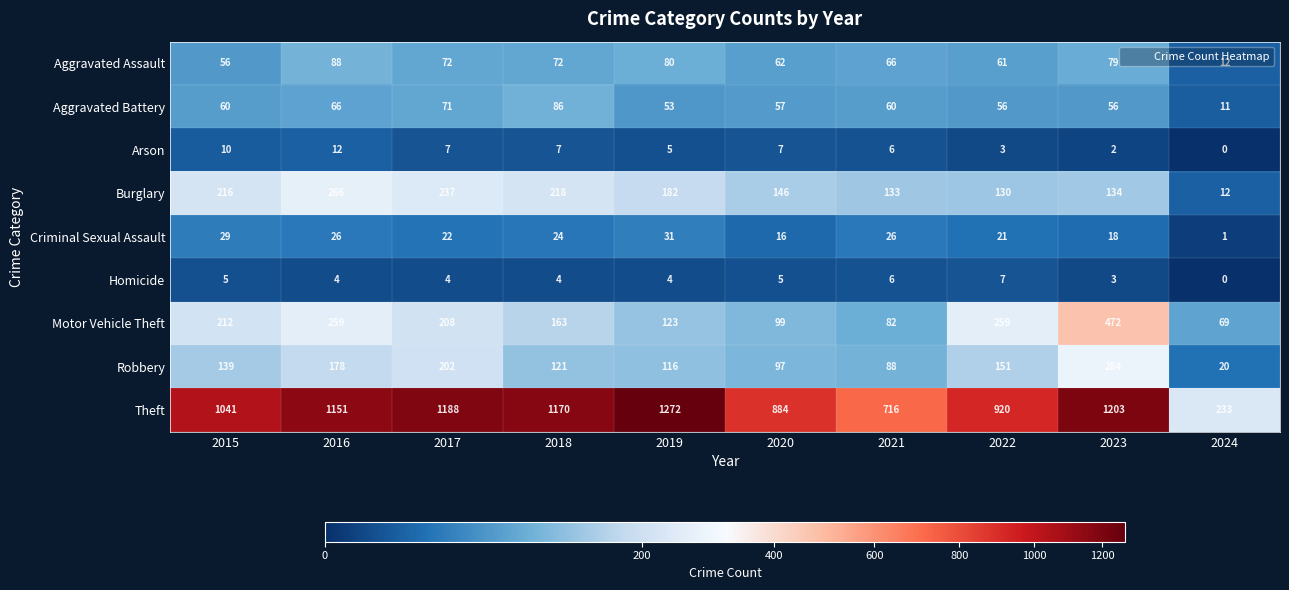

The Aggravated Battery series shows 11 at 2024. True or false?

True